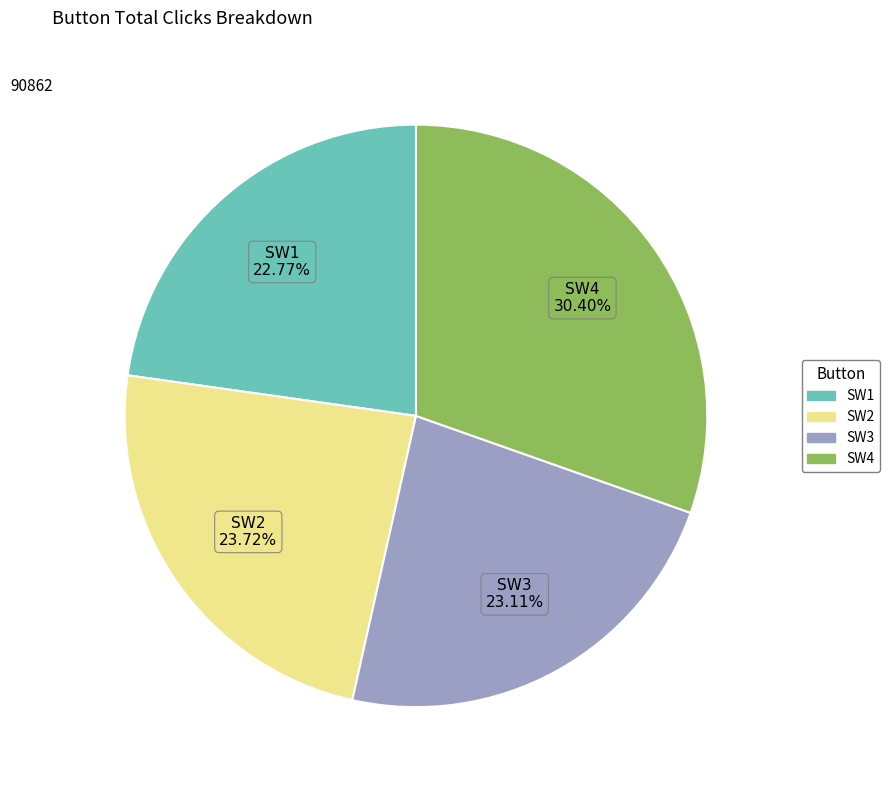

How many slices are in this pie chart?

4